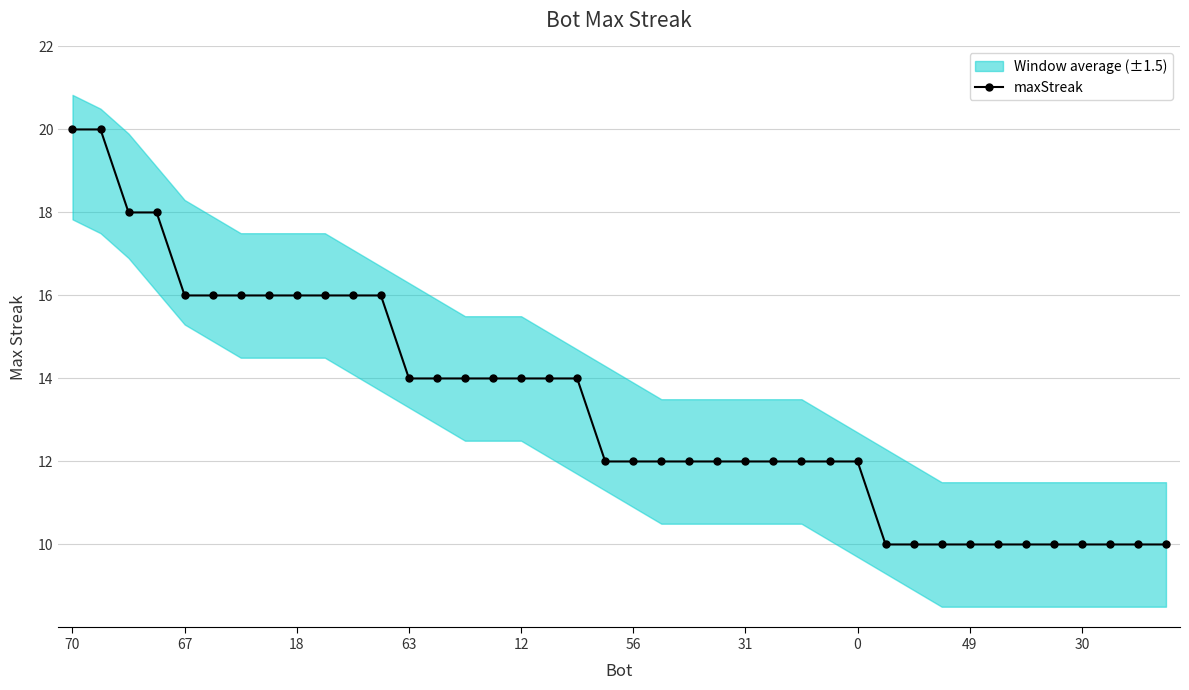

What is the minimum value for maxStreak?

10